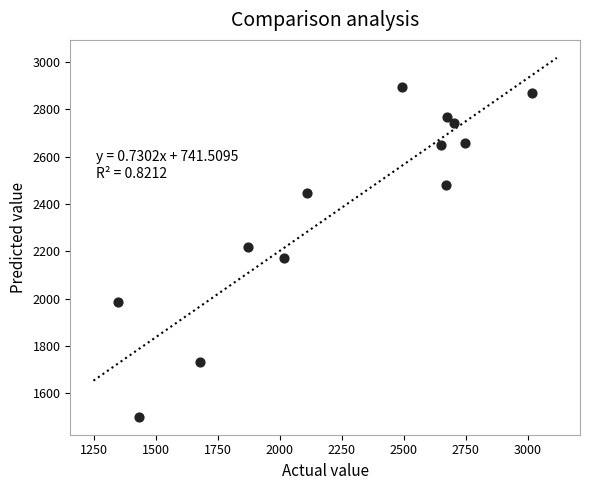

What is the range of Y values (max minus min)?

1395.8